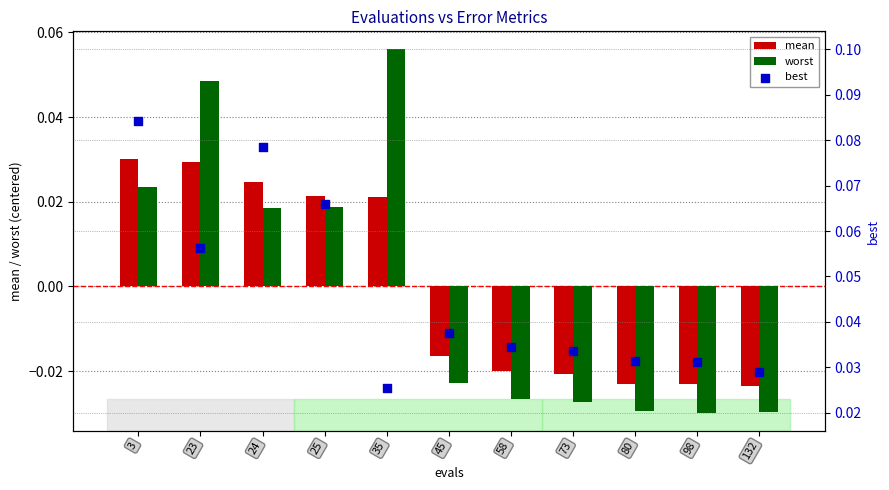

Which series has the largest total across all categories?

best